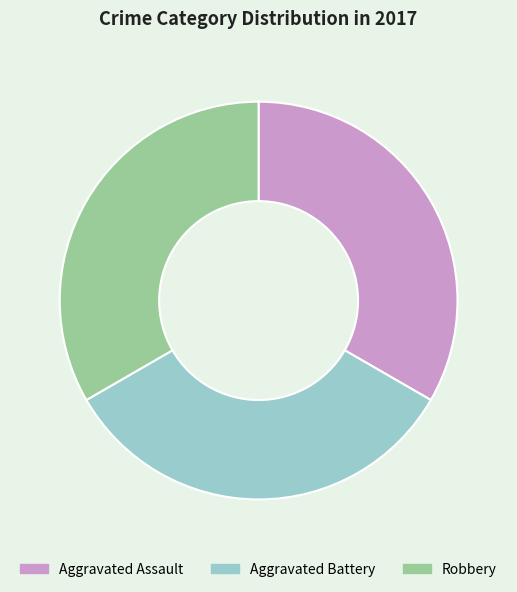

What is the ratio of the value at Aggravated Assault to the value at Robbery?

1.0